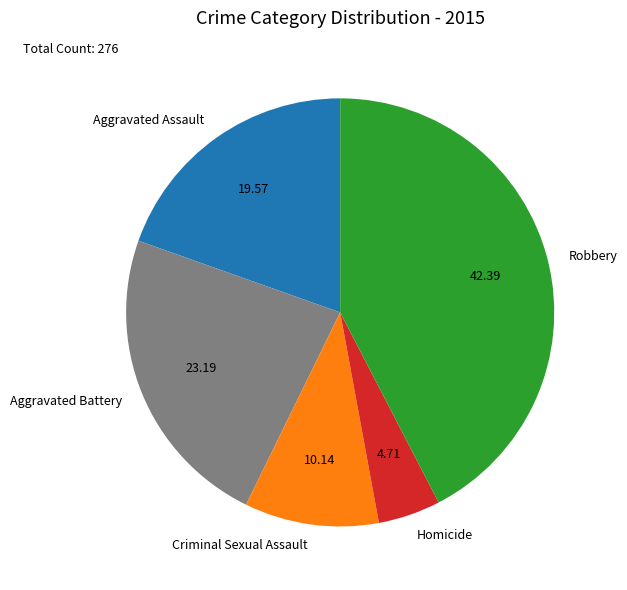

Approximately how many times larger is the value at Aggravated Assault compared to Criminal Sexual Assault?

1.9